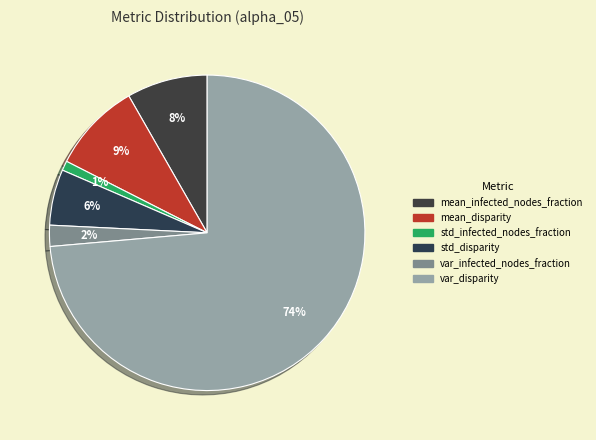

To the nearest percent, what is the combined percentage of mean_disparity and std_infected_nodes_fraction?

10%